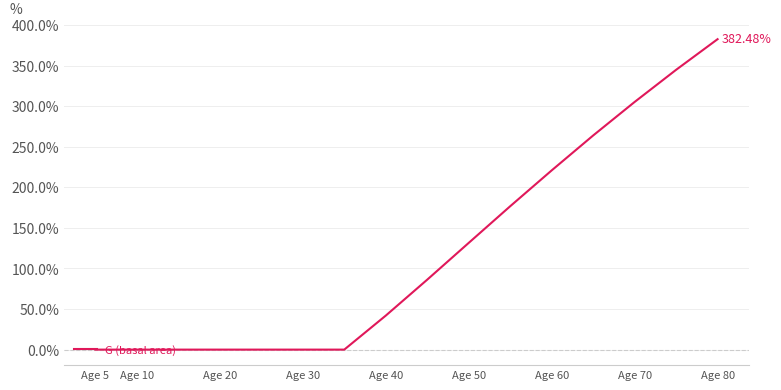

The value at 9 is 57.8. True or false?

False